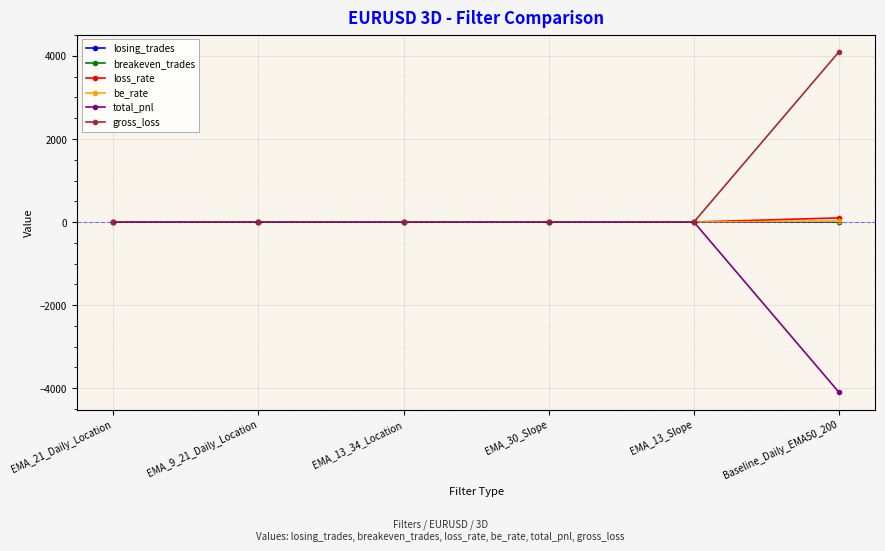

What is the label of the 1st point from the right?

Baseline_Daily_EMA50_200